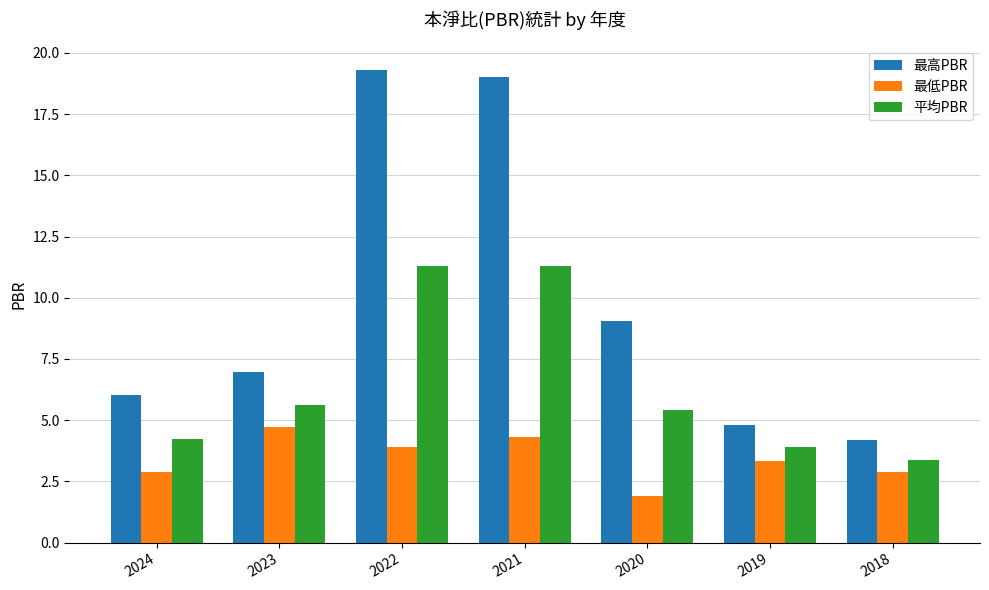

What are all the series names shown in the legend?

最高PBR, 最低PBR, 平均PBR